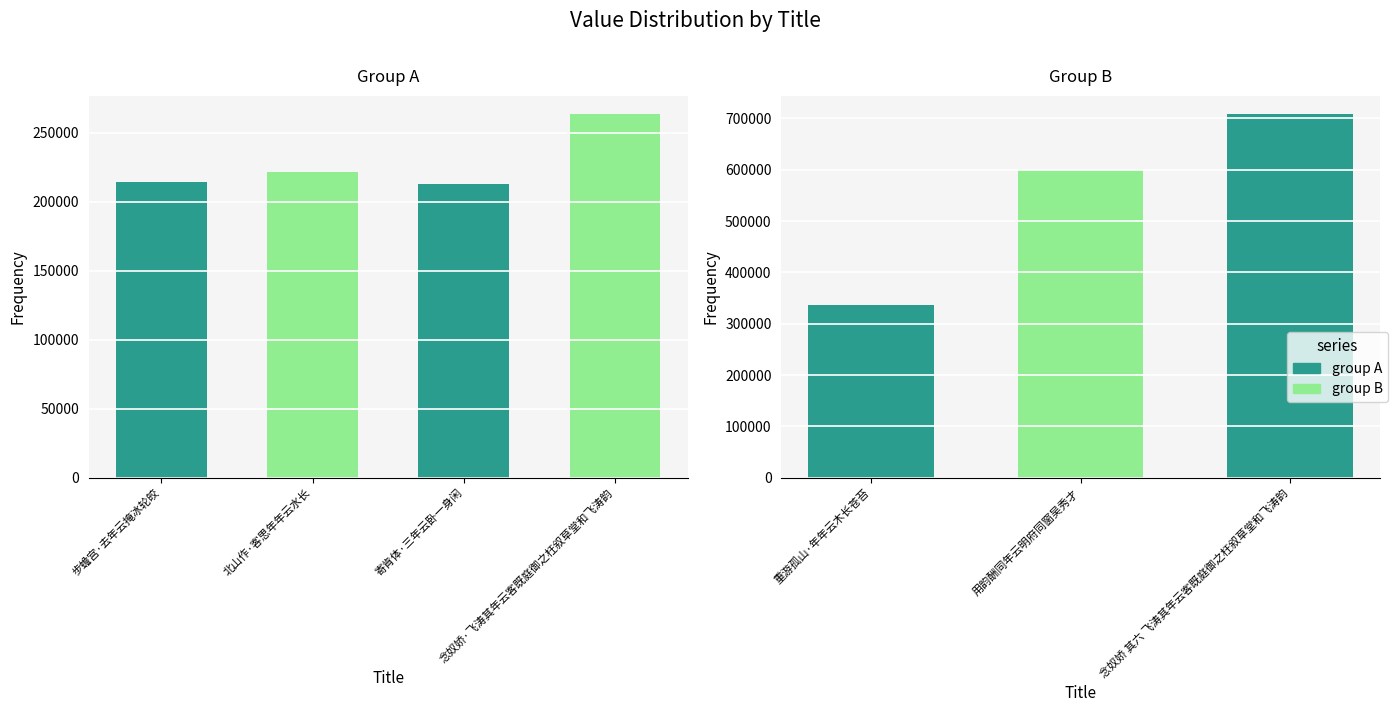

The chart shows a value of 542490 at 重游孤山·年年云木长苍苔. True or false?

False